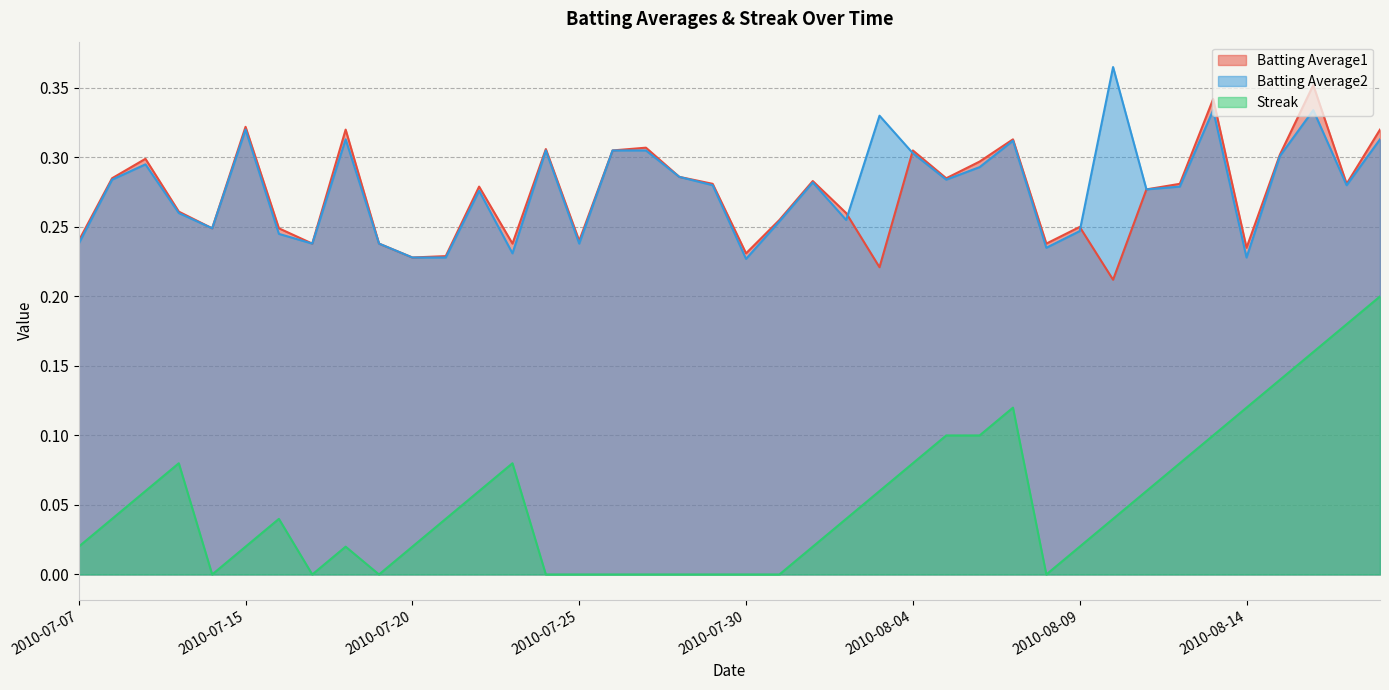

True or false: Batting Average1 has a value of 0.3 at 2010-07-18.

True